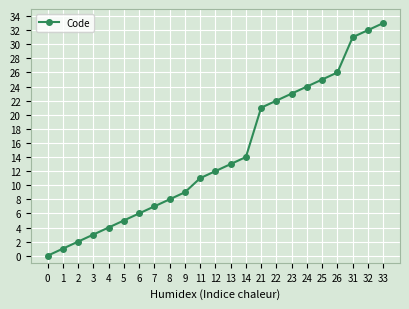

Which has a higher value, 0 or 6?

6